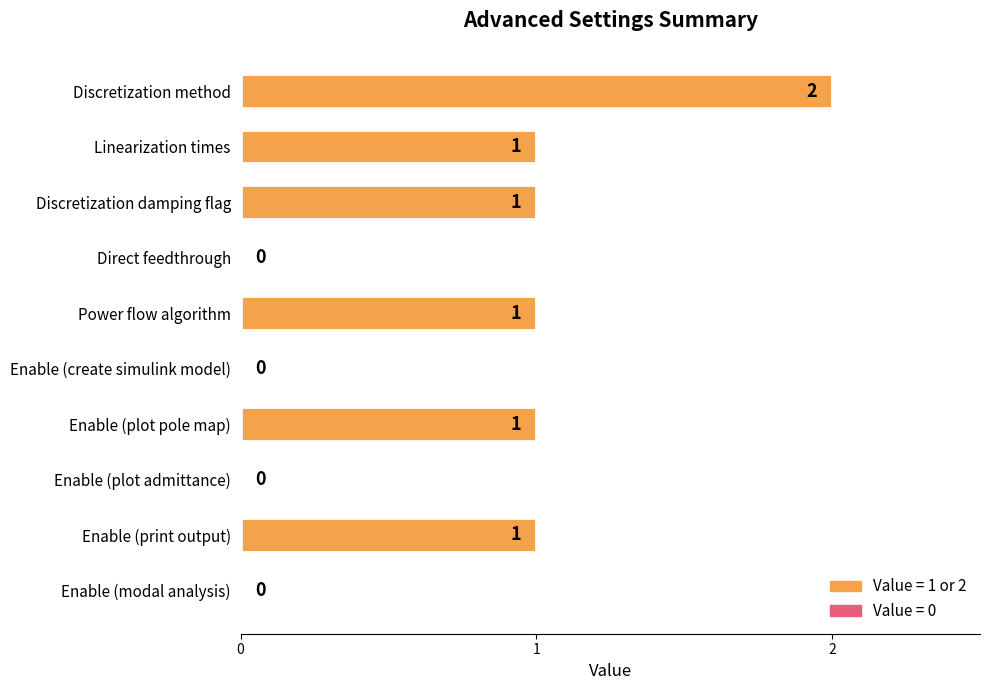

What is the average value?

1